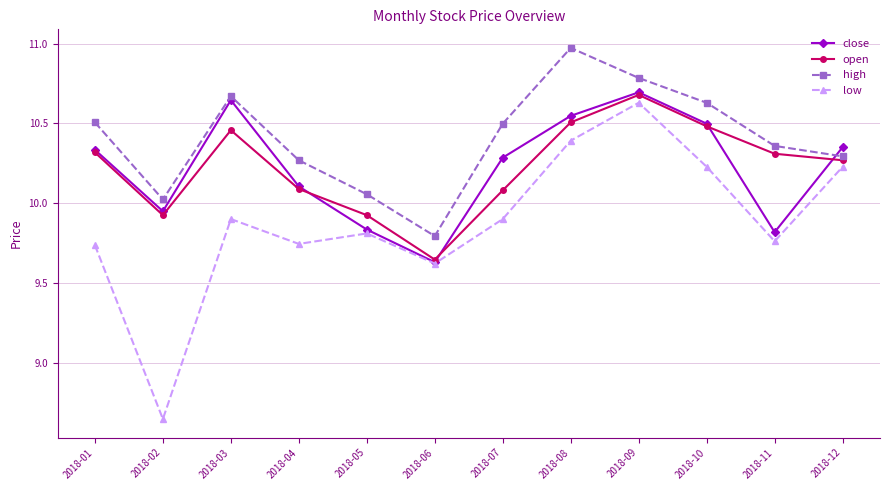

In close, how many points are lower than both neighbors (excluding endpoints)?

3